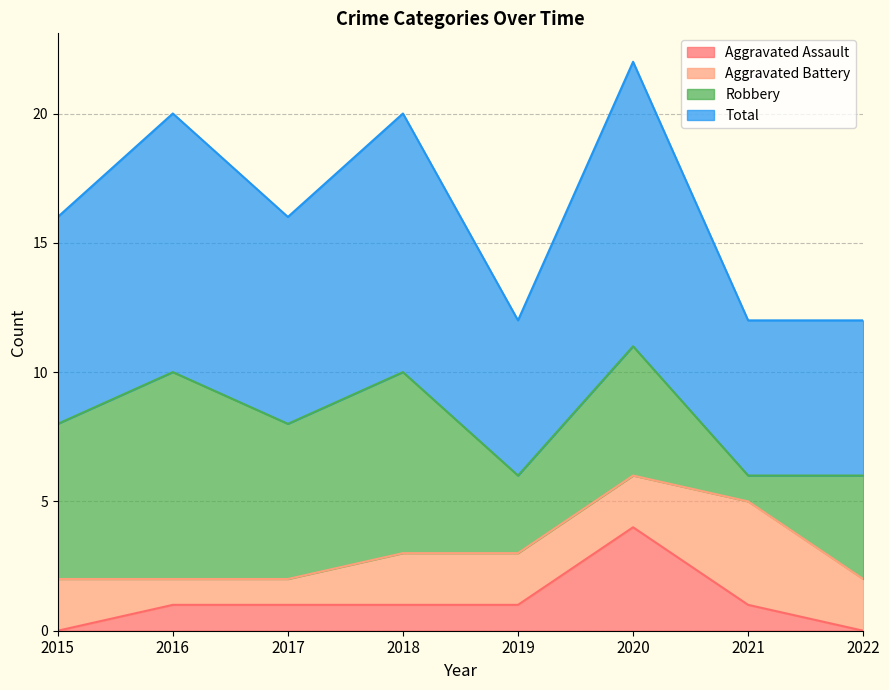

What is the value of the Total point at the 6th from the left?

11